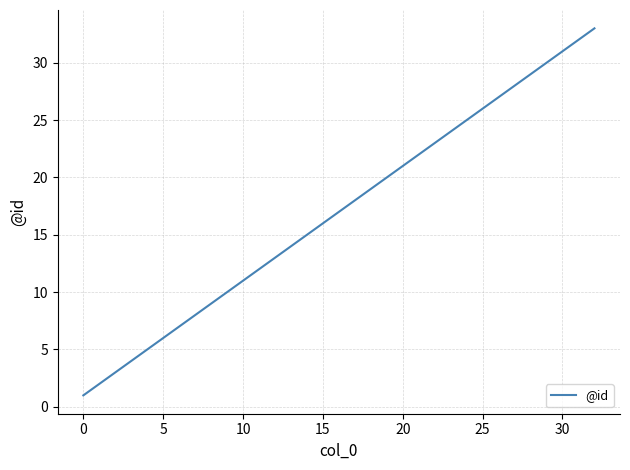

What is the difference between the maximum and minimum values?

32